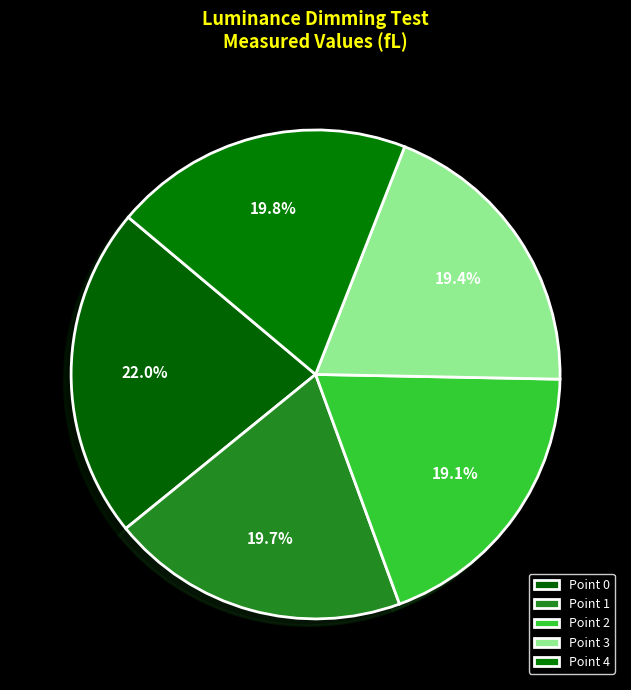

To the nearest percent, what is the combined percentage of Point 0 and Point 3?

41%